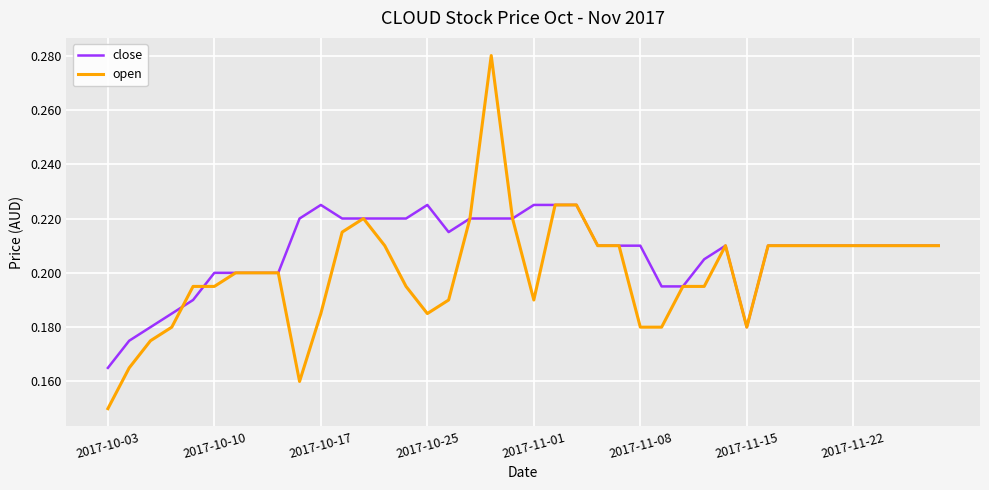

How many open values are between 0 and 1?

40